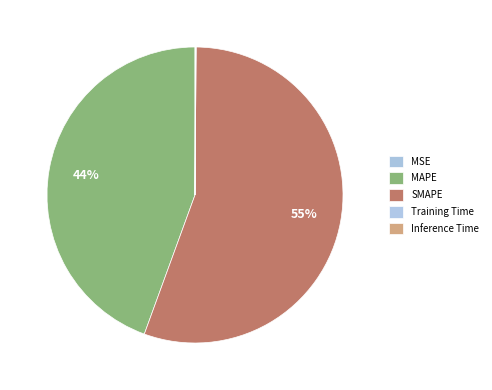

To the nearest percent, what is the difference between the largest and smallest slice percentages?

55%